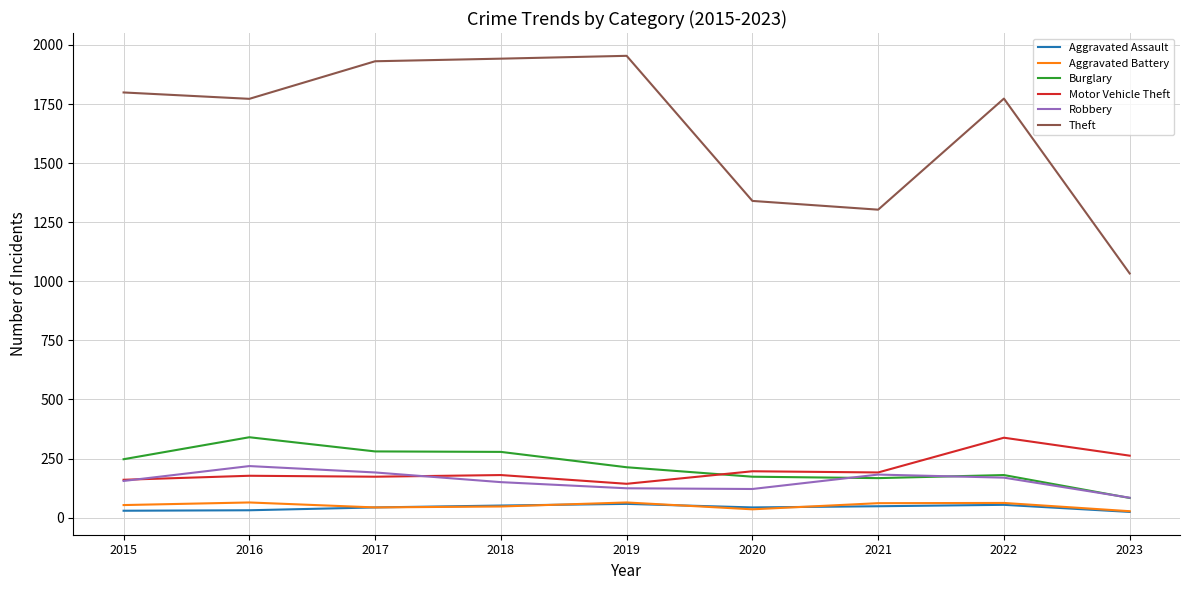

True or false: Motor Vehicle Theft has a value of 196 at 2020.

True